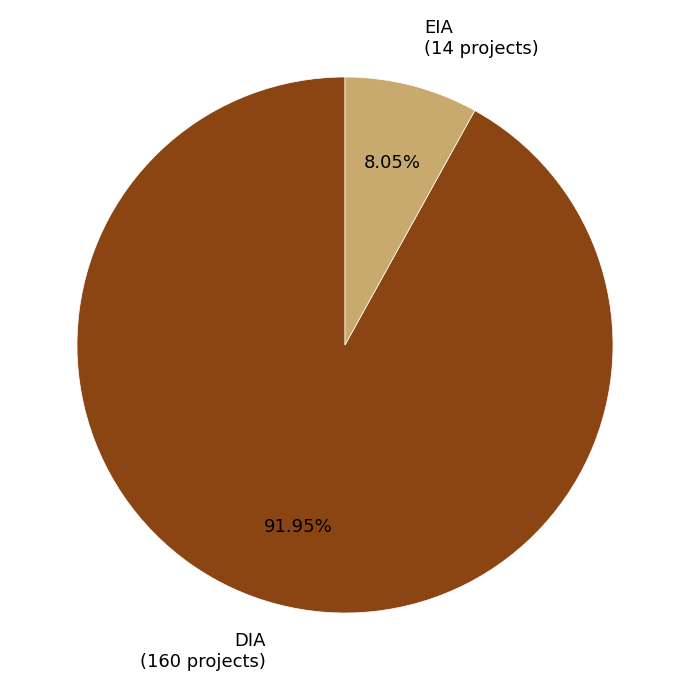

Rank the categories by value from highest to lowest.

DIA, EIA